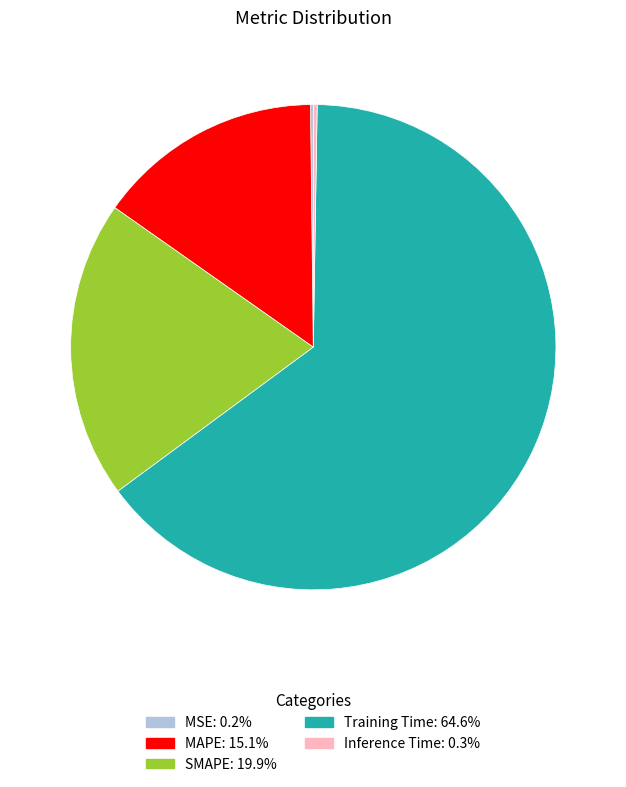

Is there a majority slice in this chart?

Yes